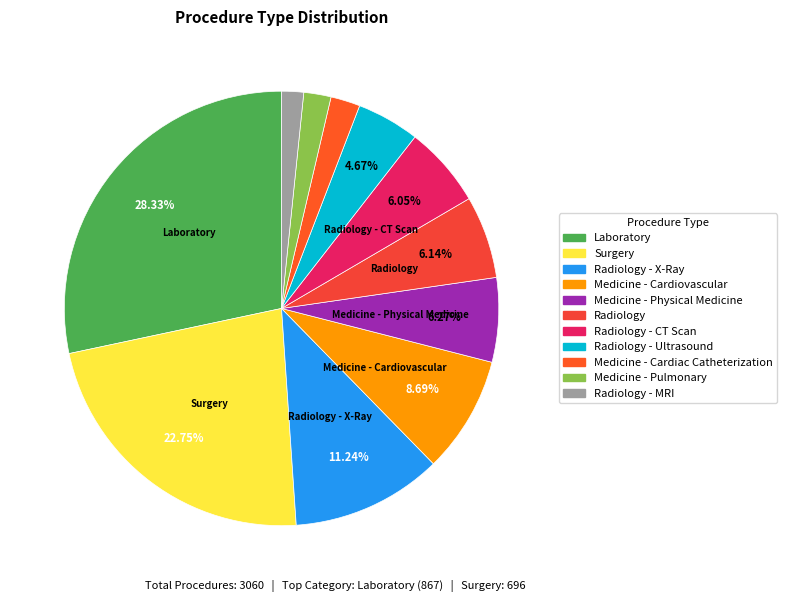

How many slices are in this pie chart?

11